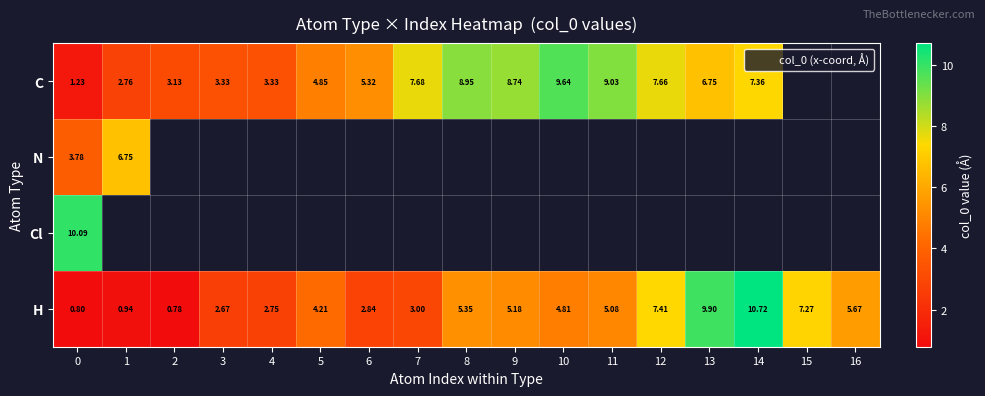

How many series are shown in this chart?

4